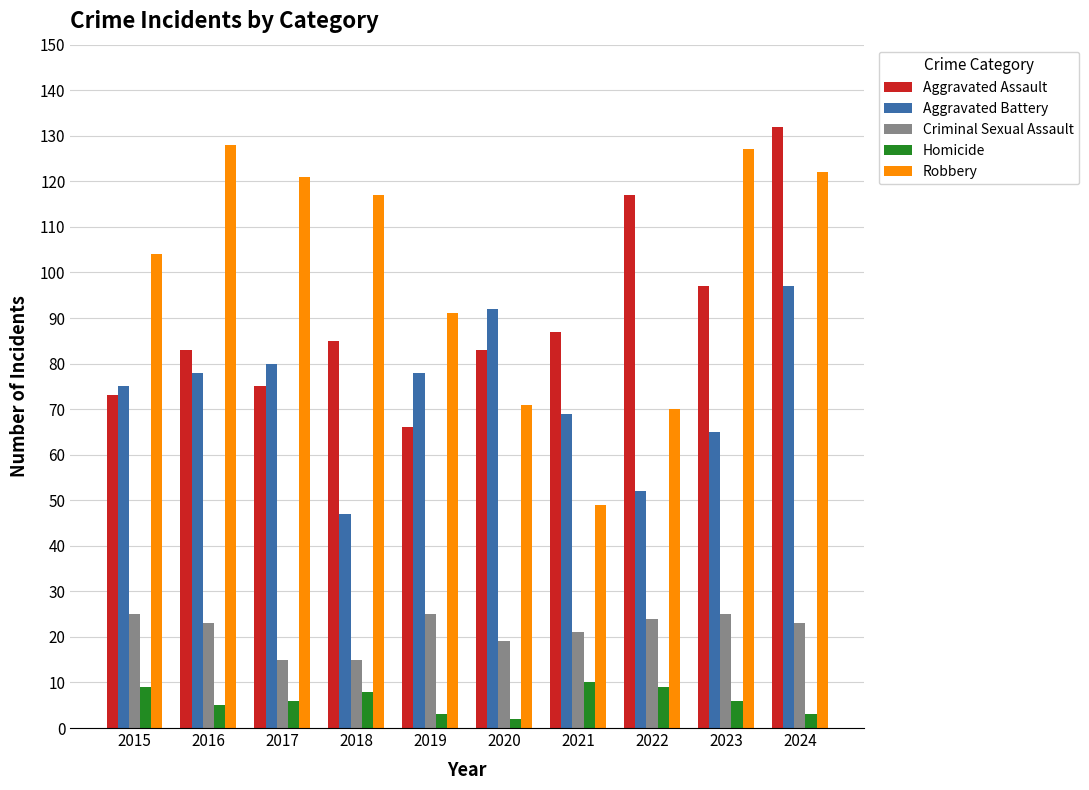

Rank the series by their maximum value, from highest to lowest.

Aggravated Assault, Robbery, Aggravated Battery, Criminal Sexual Assault, Homicide